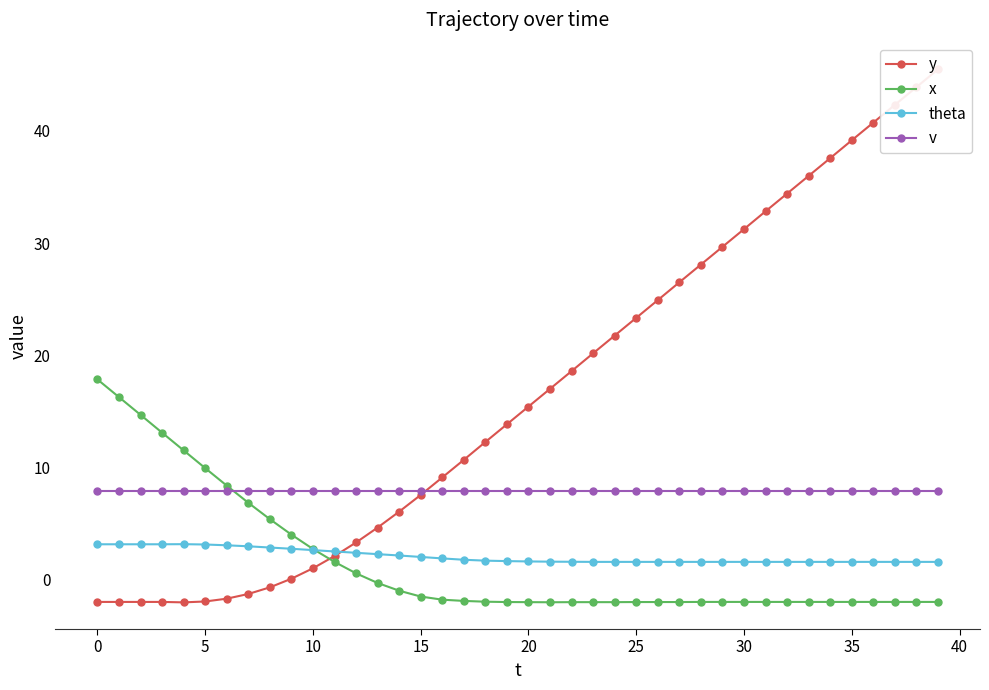

What is the greatest value displayed?

45.5